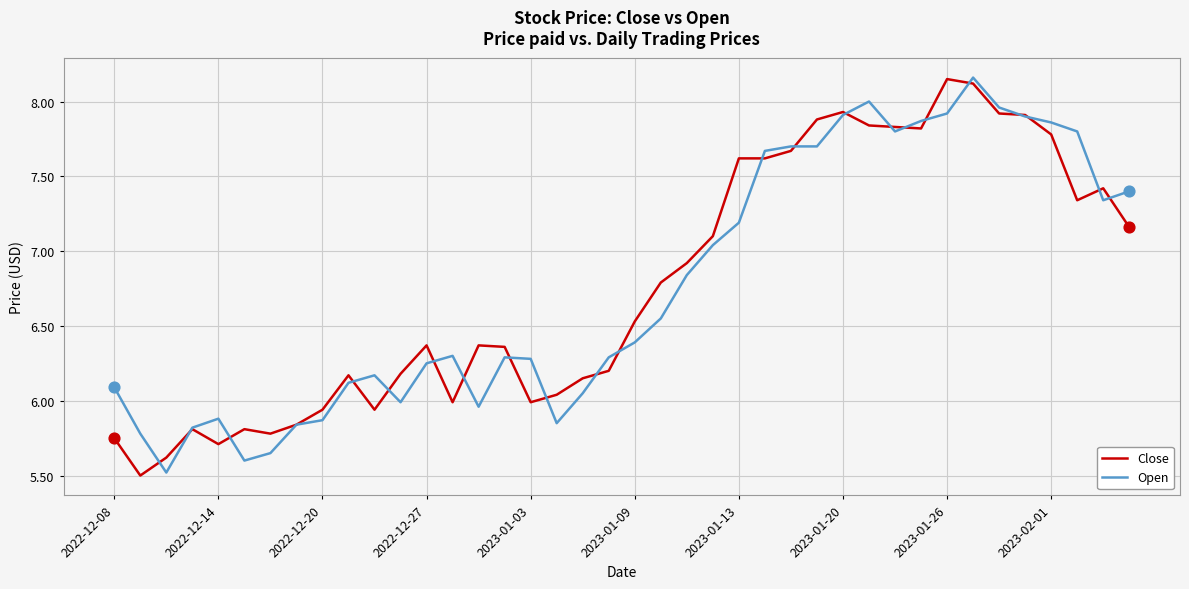

What is the minimum value shown in the chart?

5.5